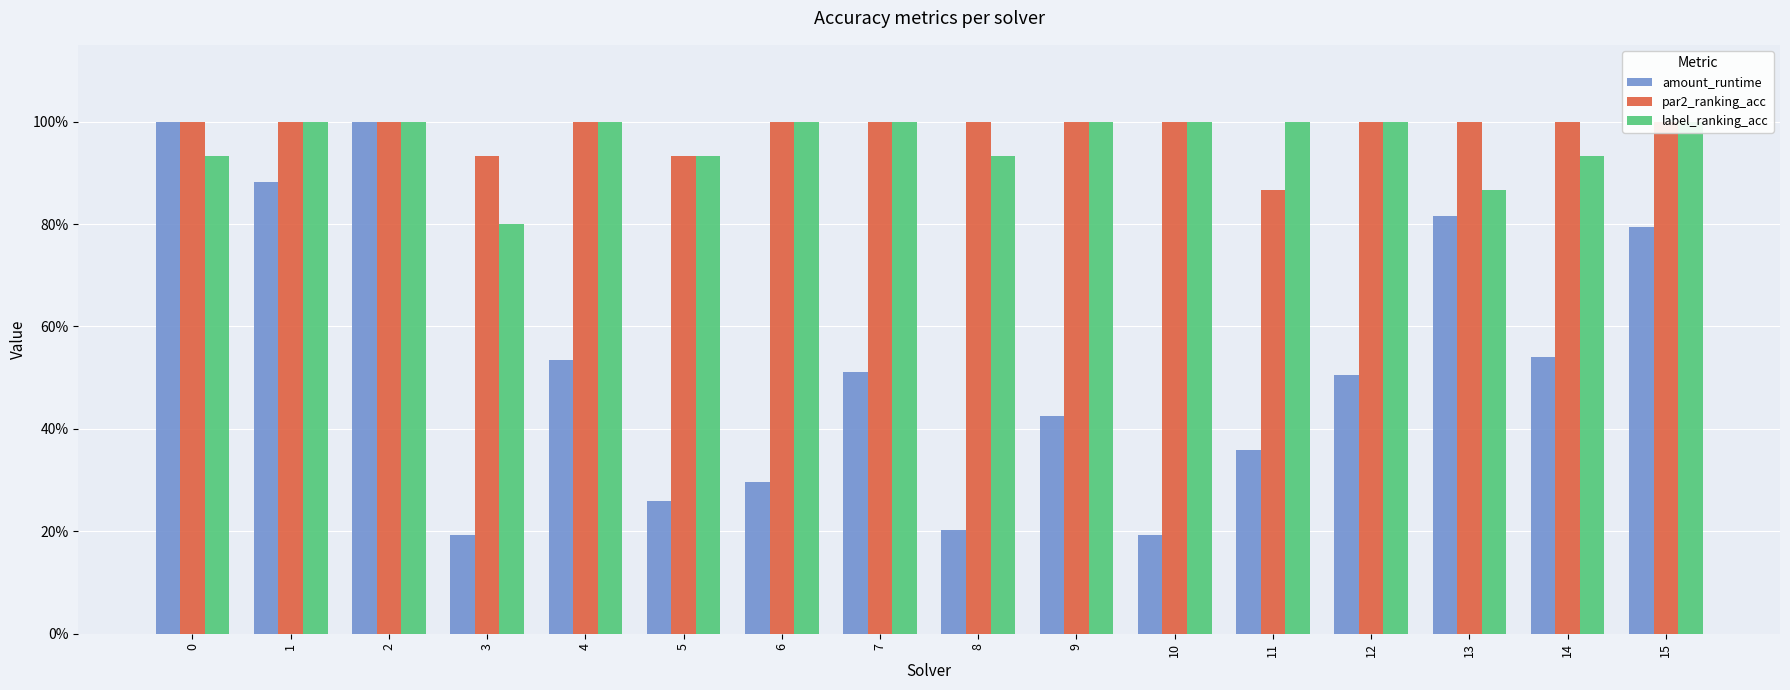

What is the greatest value displayed?

1.0